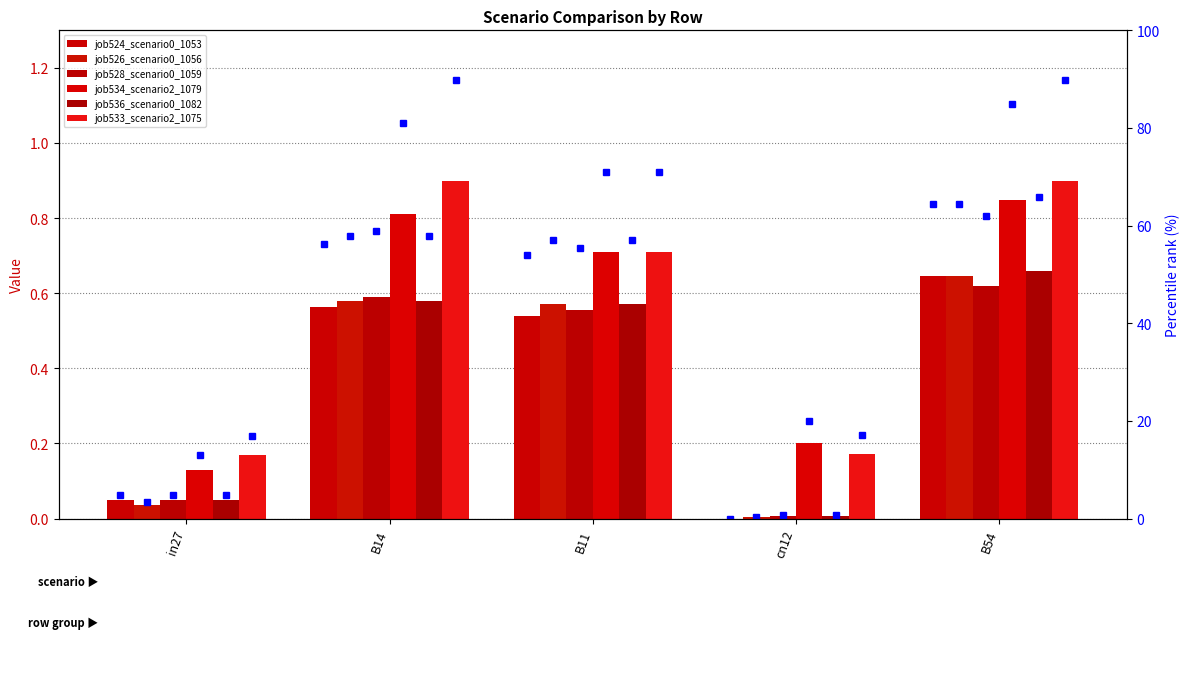

Rank the categories by job526_scenario0_1056 value from lowest to highest.

cn12, in27, B11, B14, B54